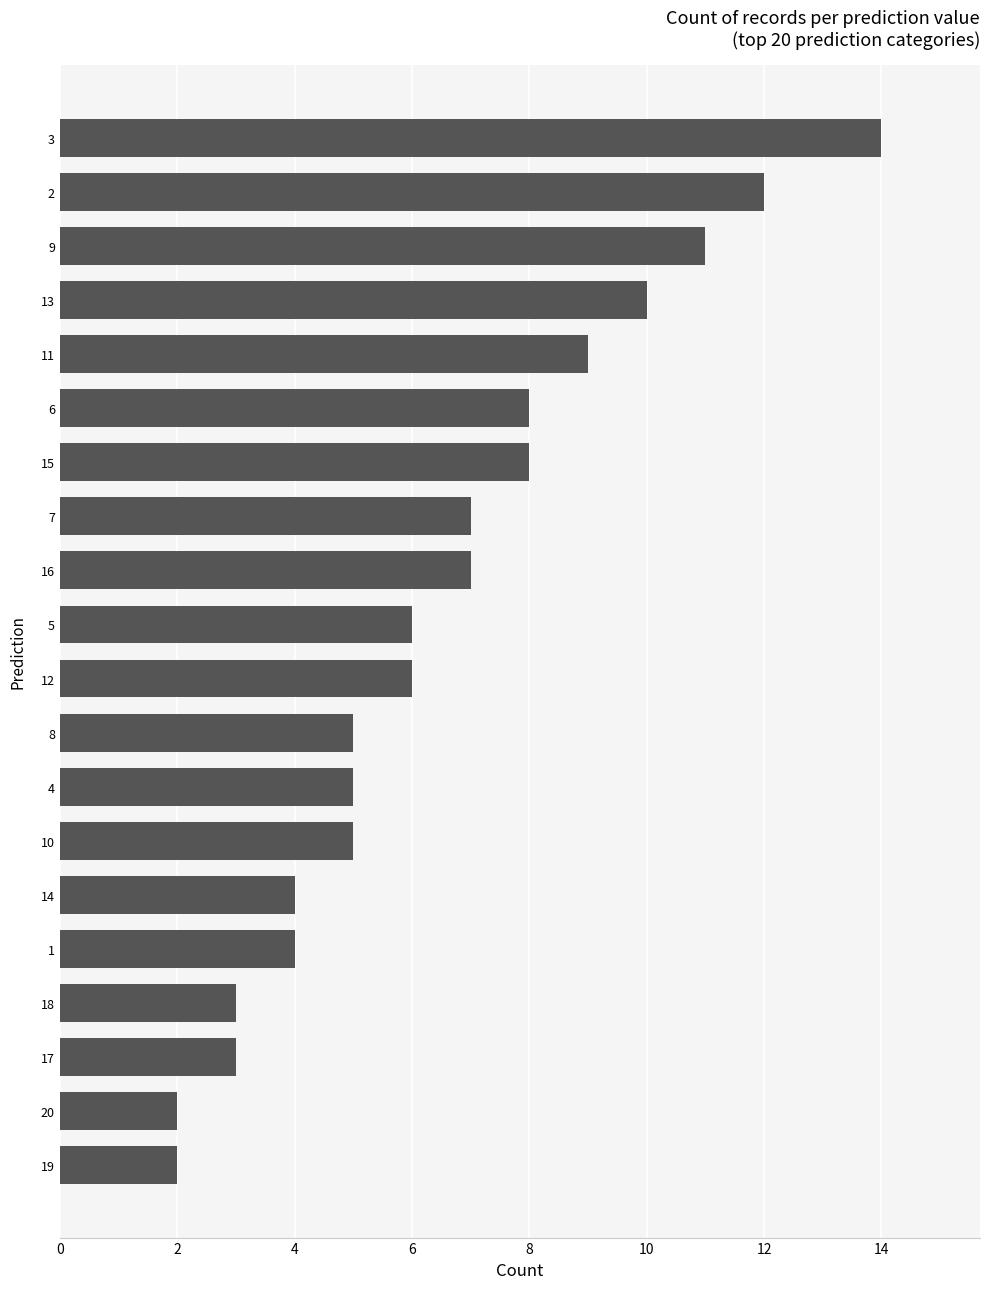

What is the change in value from 8 to 12?

+1